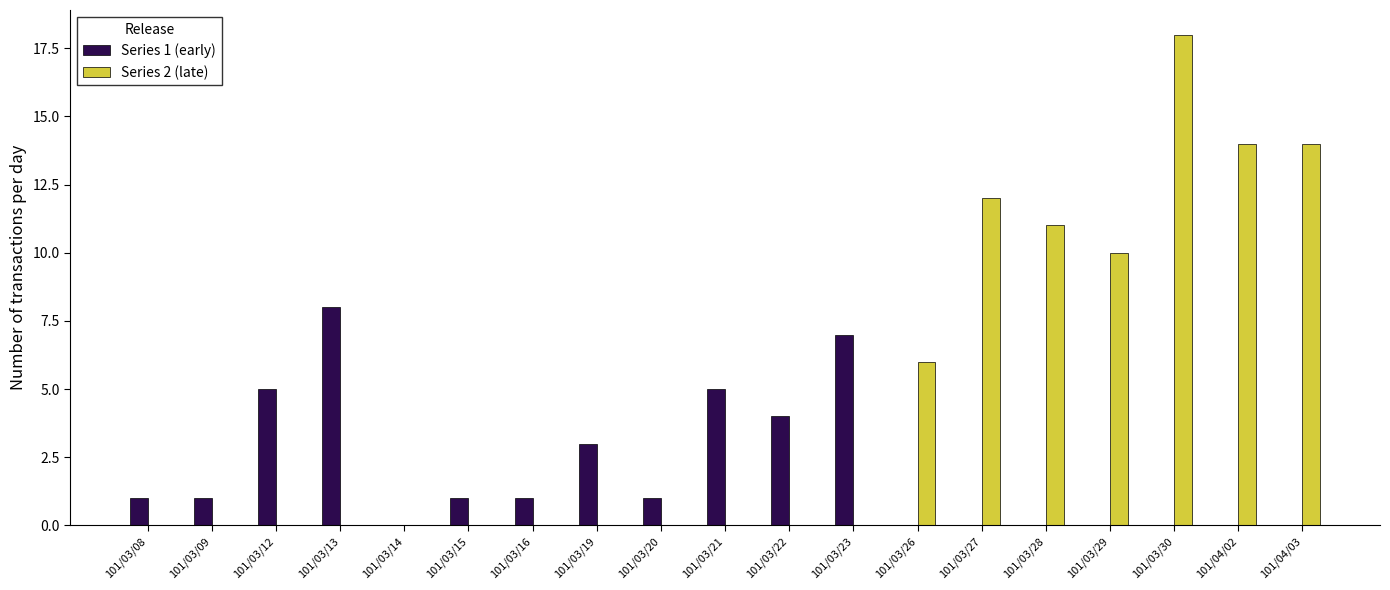

Is it true that Series 1 (early) equals 1 at 101/03/20?

True